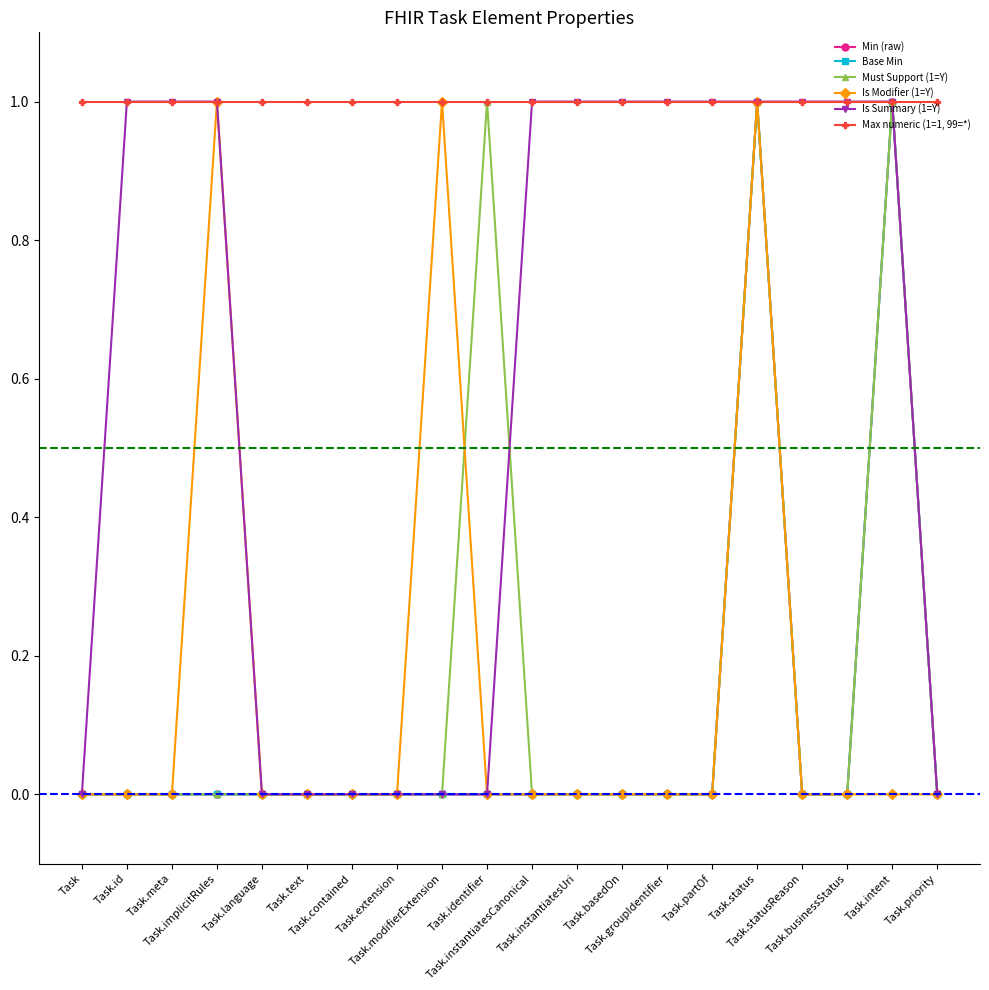

Reading left to right, what are all the values shown in this chart?

Min (raw): Task=0	Task.id=0	Task.meta=0	Task.implicitRules=0	Task.language=0	Task.text=0	Task.contained=0	Task.extension=0	Task.modifierExtension=0	Task.identifier=0	Task.instantiatesCanonical=0	Task.instantiatesUri=0	Task.basedOn=0	Task.groupIdentifier=0	Task.partOf=0	Task.status=1	Task.statusReason=0	Task.businessStatus=0	Task.intent=1	Task.priority=0
Base Min: Task=0	Task.id=0	Task.meta=0	Task.implicitRules=0	Task.language=0	Task.text=0	Task.contained=0	Task.extension=0	Task.modifierExtension=0	Task.identifier=0	Task.instantiatesCanonical=0	Task.instantiatesUri=0	Task.basedOn=0	Task.groupIdentifier=0	Task.partOf=0	Task.status=1	Task.statusReason=0	Task.businessStatus=0	Task.intent=1	Task.priority=0
Must Support (1=Y): Task=0	Task.id=0	Task.meta=0	Task.implicitRules=0	Task.language=0	Task.text=0	Task.contained=0	Task.extension=0	Task.modifierExtension=0	Task.identifier=1	Task.instantiatesCanonical=0	Task.instantiatesUri=0	Task.basedOn=0	Task.groupIdentifier=0	Task.partOf=0	Task.status=1	Task.statusReason=0	Task.businessStatus=0	Task.intent=1	Task.priority=0
Is Modifier (1=Y): Task=0	Task.id=0	Task.meta=0	Task.implicitRules=1	Task.language=0	Task.text=0	Task.contained=0	Task.extension=0	Task.modifierExtension=1	Task.identifier=0	Task.instantiatesCanonical=0	Task.instantiatesUri=0	Task.basedOn=0	Task.groupIdentifier=0	Task.partOf=0	Task.status=1	Task.statusReason=0	Task.businessStatus=0	Task.intent=0	Task.priority=0
Is Summary (1=Y): Task=0	Task.id=1	Task.meta=1	Task.implicitRules=1	Task.language=0	Task.text=0	Task.contained=0	Task.extension=0	Task.modifierExtension=0	Task.identifier=0	Task.instantiatesCanonical=1	Task.instantiatesUri=1	Task.basedOn=1	Task.groupIdentifier=1	Task.partOf=1	Task.status=1	Task.statusReason=1	Task.businessStatus=1	Task.intent=1	Task.priority=0
Max numeric (1=1, 99=*): Task=1	Task.id=1	Task.meta=1	Task.implicitRules=1	Task.language=1	Task.text=1	Task.contained=1	Task.extension=1	Task.modifierExtension=1	Task.identifier=1	Task.instantiatesCanonical=1	Task.instantiatesUri=1	Task.basedOn=1	Task.groupIdentifier=1	Task.partOf=1	Task.status=1	Task.statusReason=1	Task.businessStatus=1	Task.intent=1	Task.priority=1